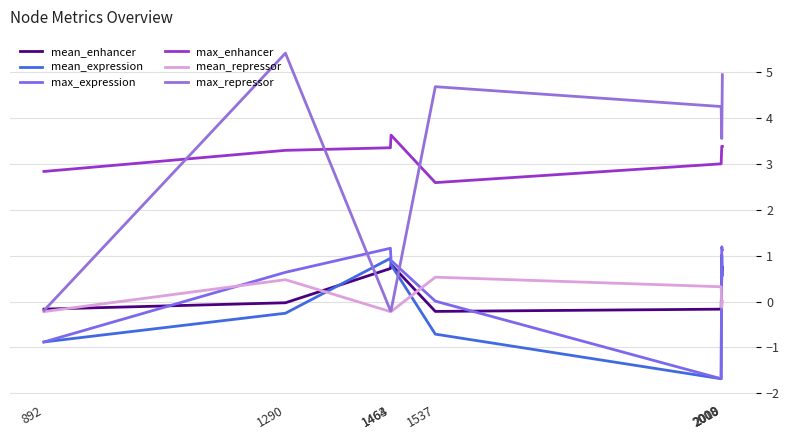

Rank the series by their maximum value, from lowest to highest.

mean_repressor, mean_enhancer, mean_expression, max_expression, max_enhancer, max_repressor